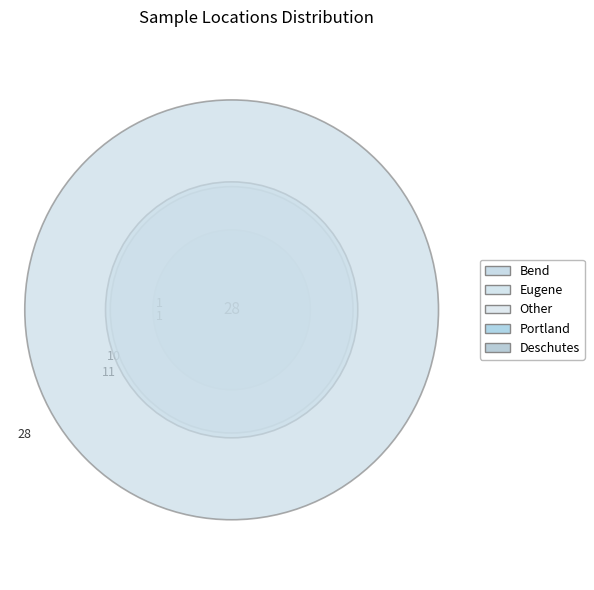

Which slice is the smallest?

Portland